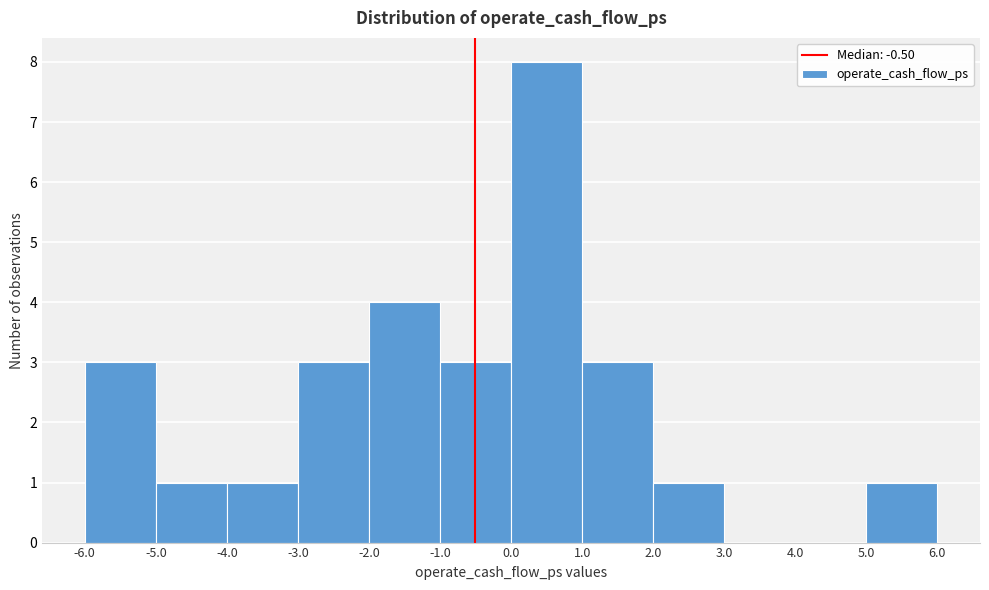

Reading left to right, transcribe this chart: for each bar, give the range it covers on the x-axis and its height. The values are not printed on the chart, so give them approximately, as read against the axis.

-6.0 to -5.0: 3
-5.0 to -4.0: 1
-4.0 to -3.0: 1
-3.0 to -2.0: 3
-2.0 to -1.0: 4
-1.0 to 0.0: 3
0.0 to 1.0: 8
1.0 to 2.0: 3
2.0 to 3.0: 1
3.0 to 4.0: 0
4.0 to 5.0: 0
5.0 to 6.0: 1